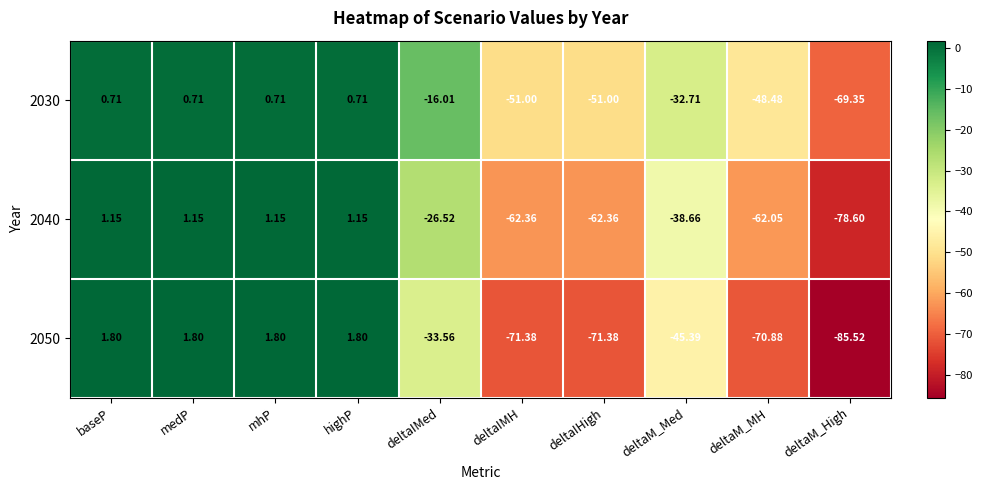

Which series has the largest total across all categories?

2030